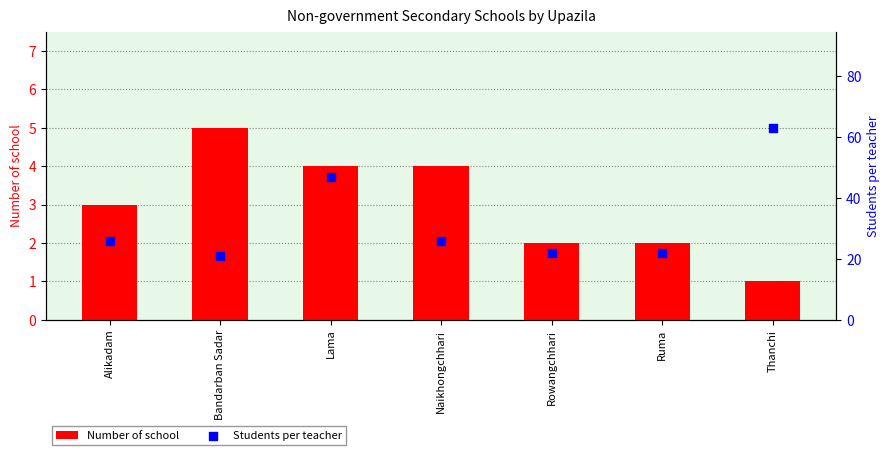

Is the value of Number of school at Lama greater than the value of Students per teacher at Alikadam?

No